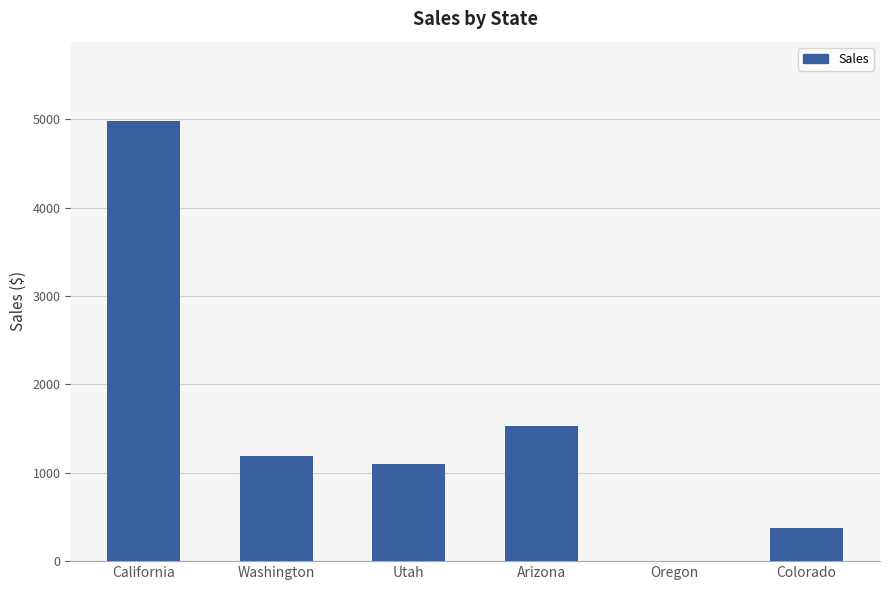

Reading right to left, extract all data points from this chart.

378.1	5.7	1527.4	1100.1	1195.5	4983.3